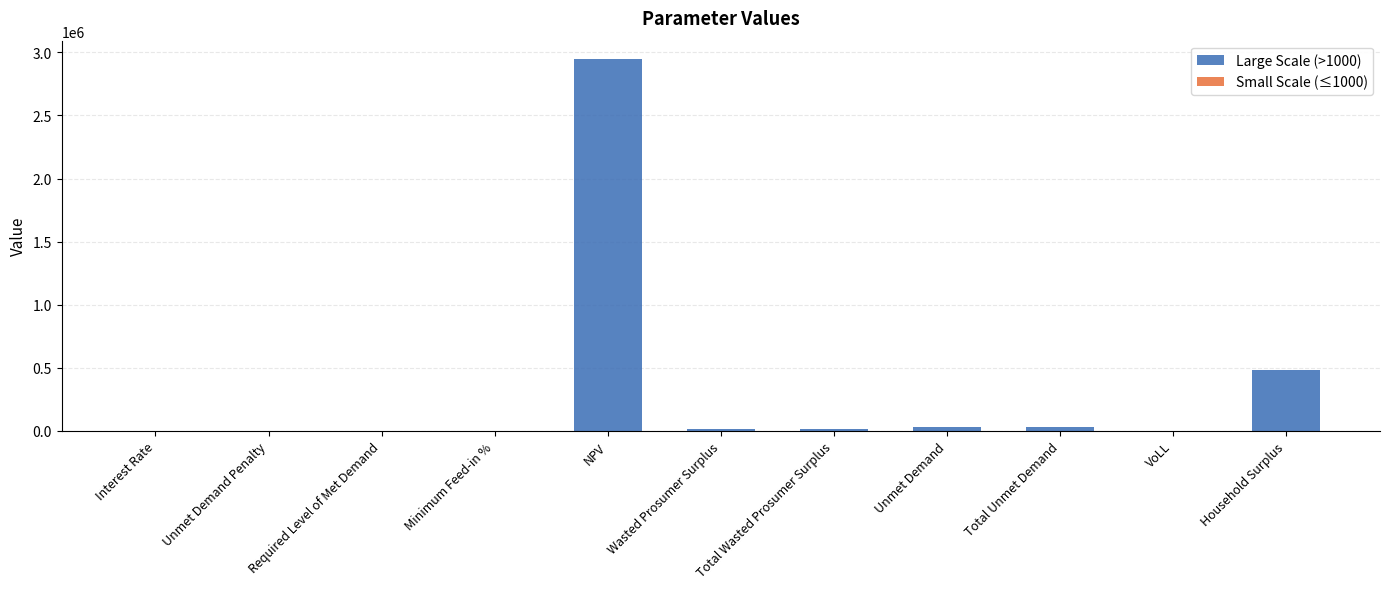

List the series in order of their peak value, highest first.

Large Scale (>1000), Small Scale (≤1000)